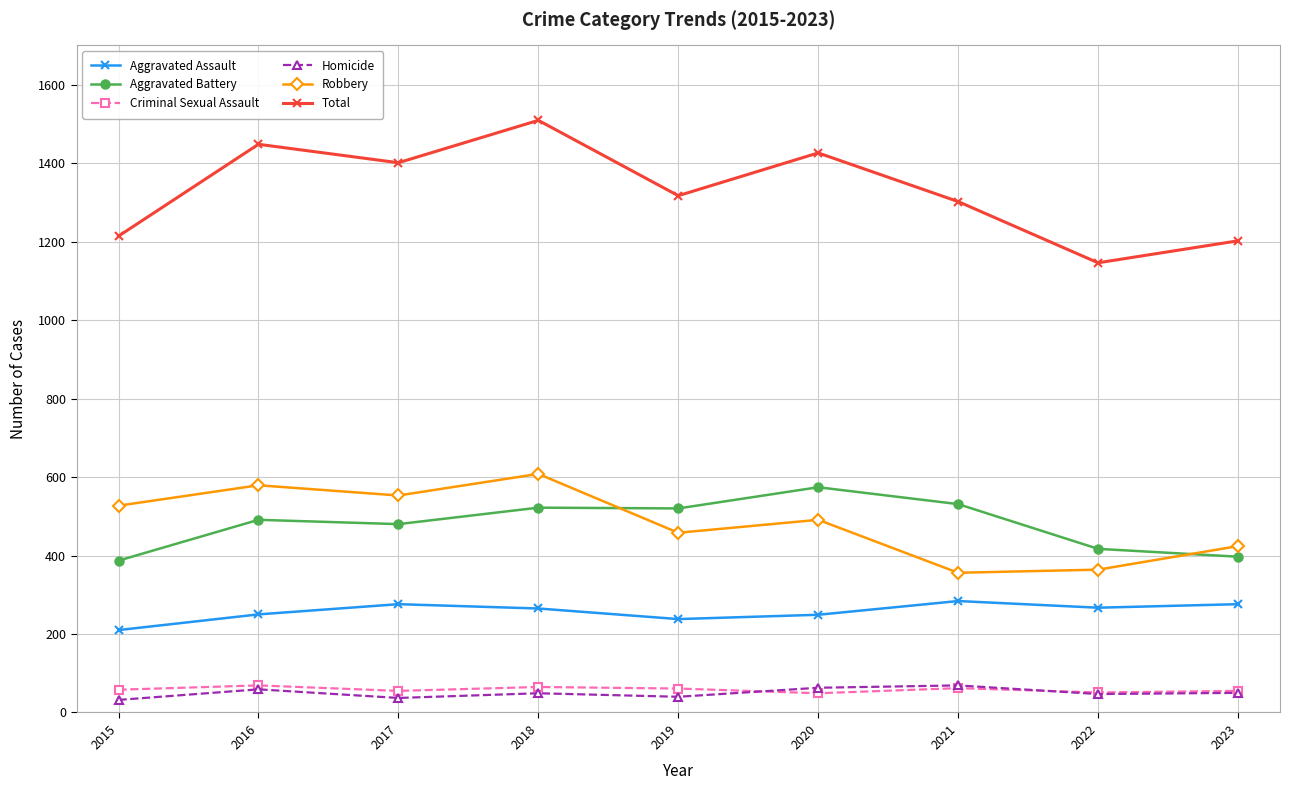

What is the total value across all series at 2016?

2896